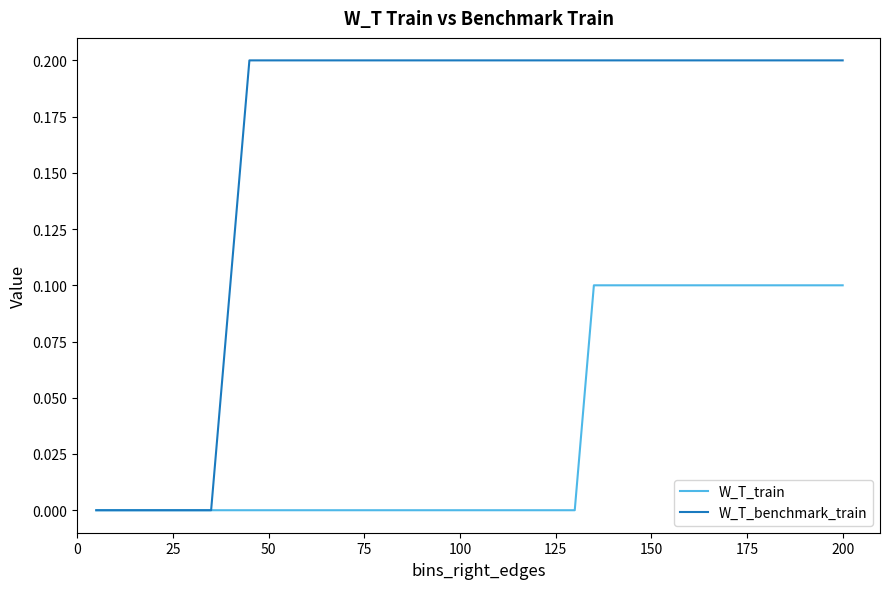

Which series has the largest range (max minus min)?

W_T_benchmark_train